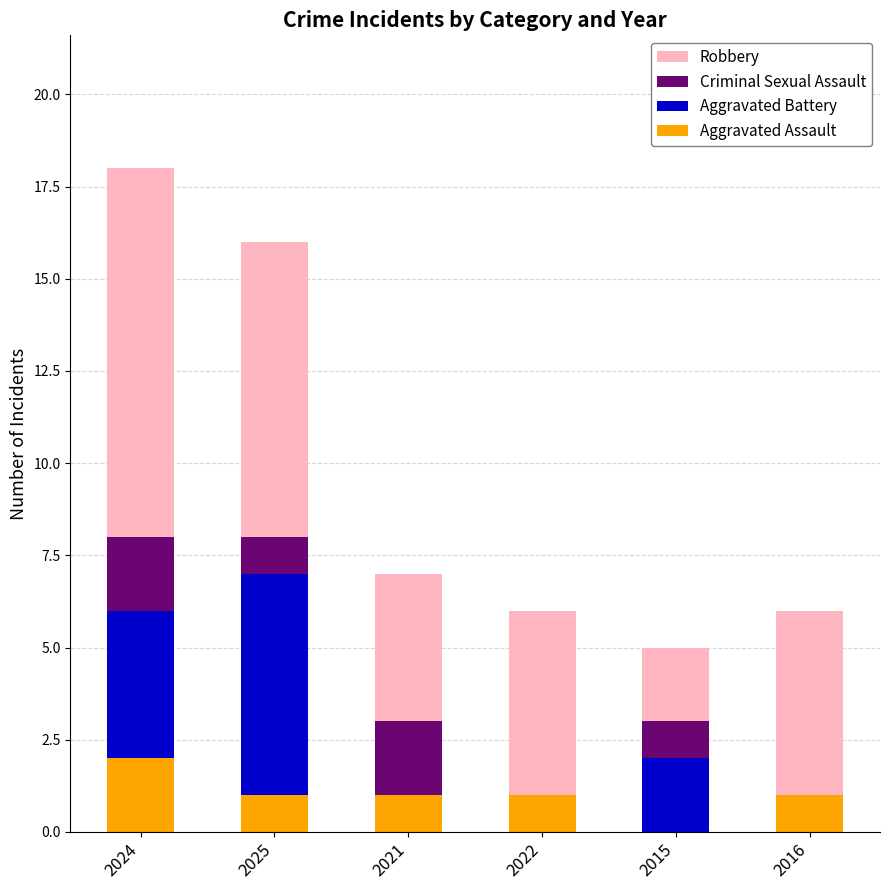

How many data points does each series have?

6